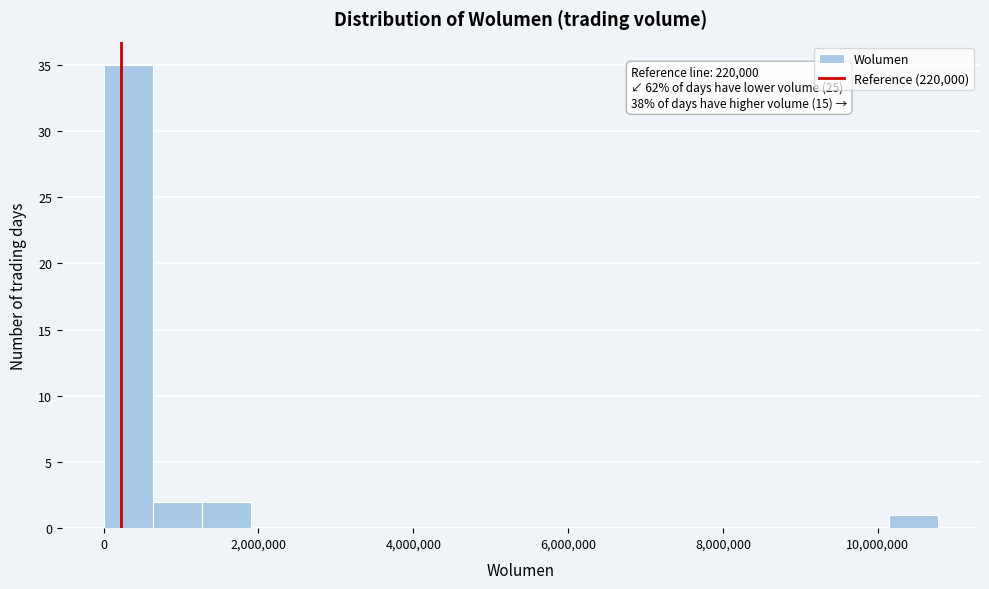

Read against the x-axis, roughly where is the centre of the tallest bar?

400000